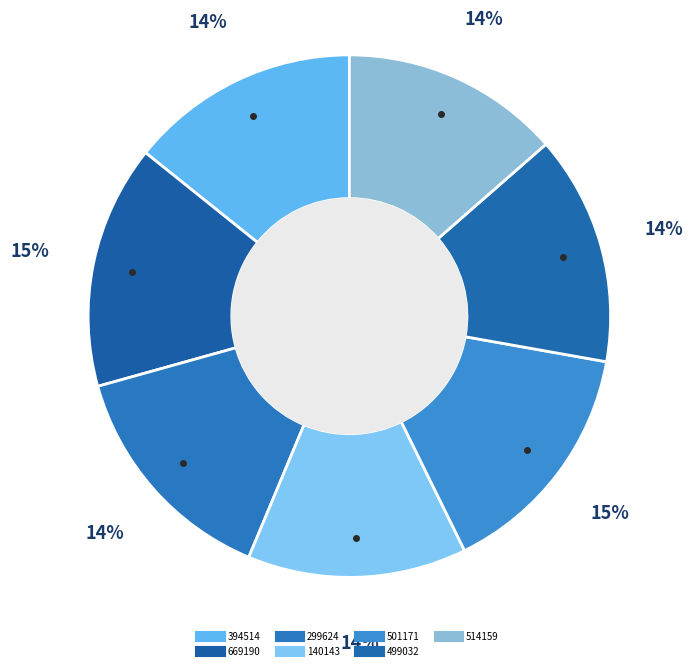

Count the number of slices in the pie.

7